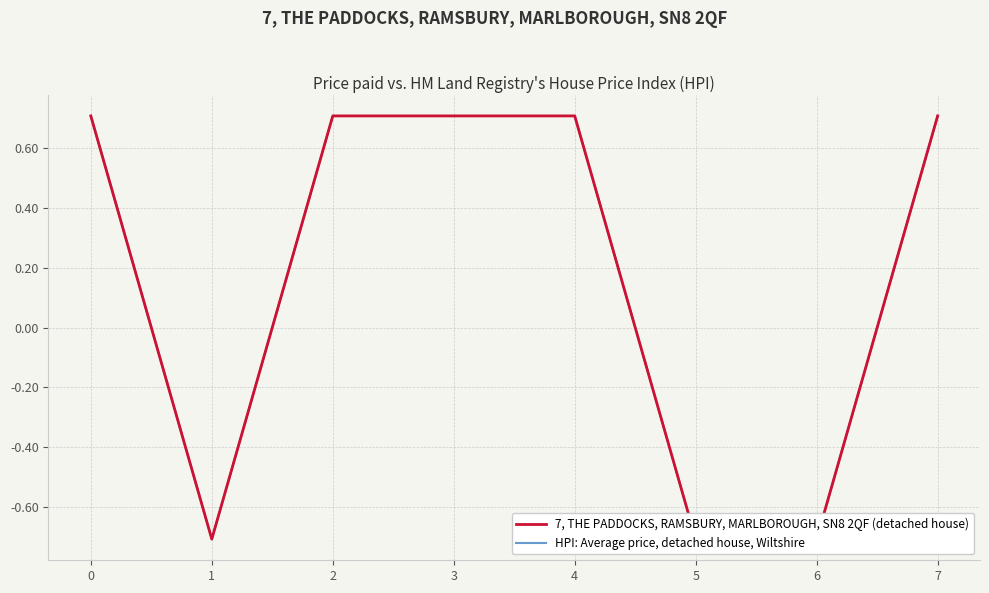

What is the value of the 7, THE PADDOCKS, RAMSBURY, MARLBOROUGH, SN8 2QF (detached house) point at the 4th from the left?

0.7